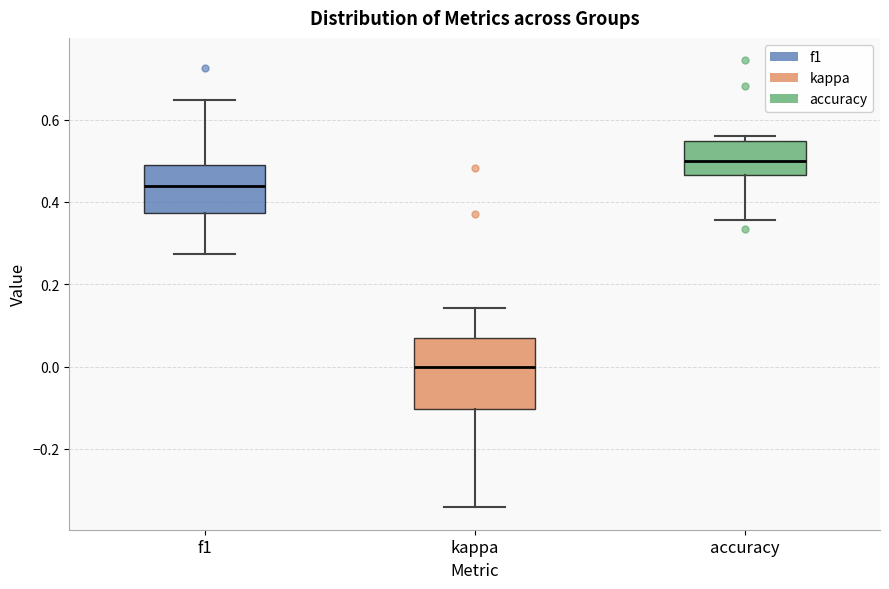

Reading left to right, read every box against the y-axis: the position of its median line, the range the box covers, and the ends of its whiskers. The values are not printed on the chart, so give them approximately, as read against the axis.

f1: median 0.44, box 0.38 to 0.48, whiskers 0.28 to 0.64
kappa: median 0.00, box -0.10 to 0.06, whiskers -0.34 to 0.14
accuracy: median 0.50, box 0.46 to 0.54, whiskers 0.36 to 0.56